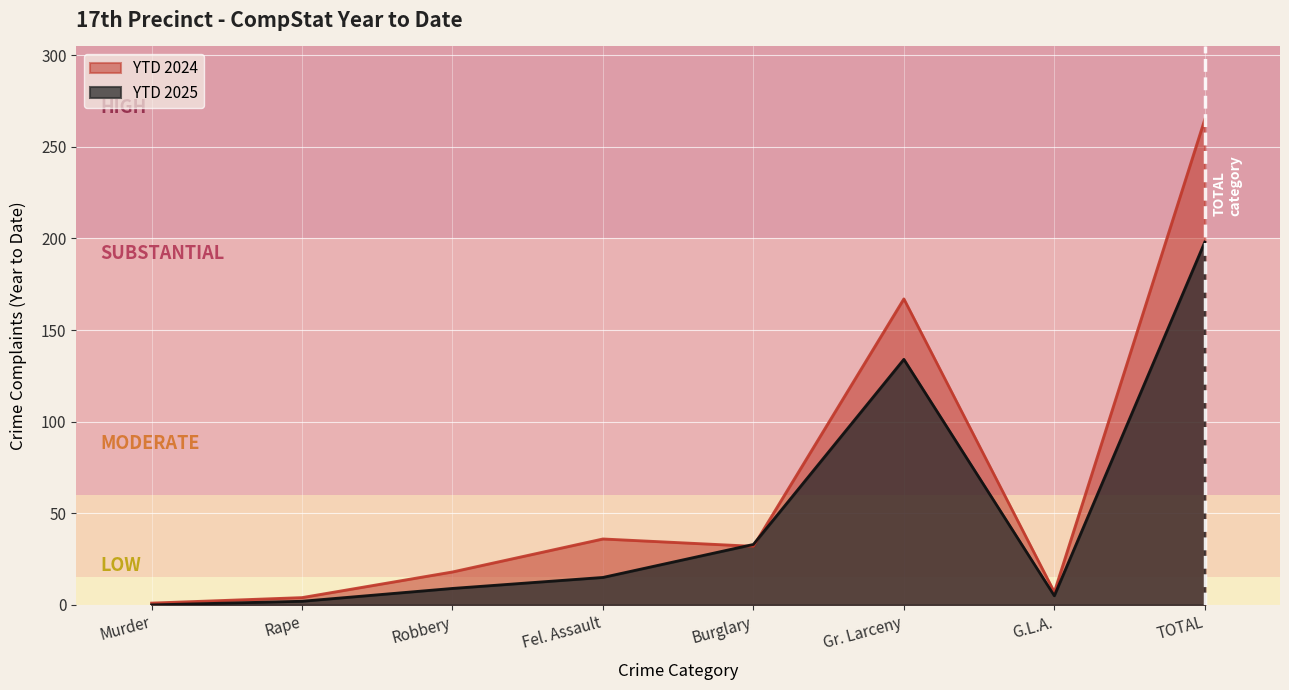

How many interior local valleys does the YTD 2025 series have?

1